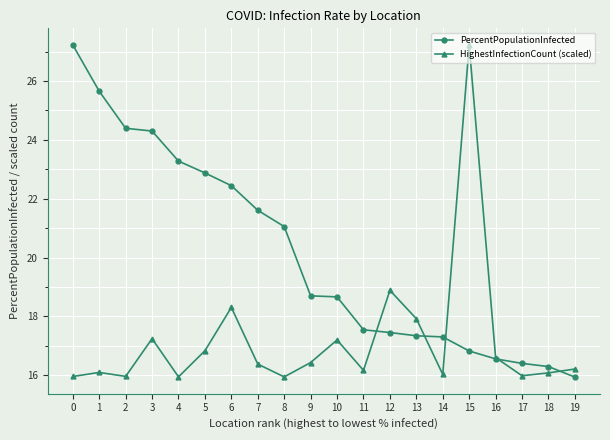

Which series changed the most between 8 and 19?

PercentPopulationInfected